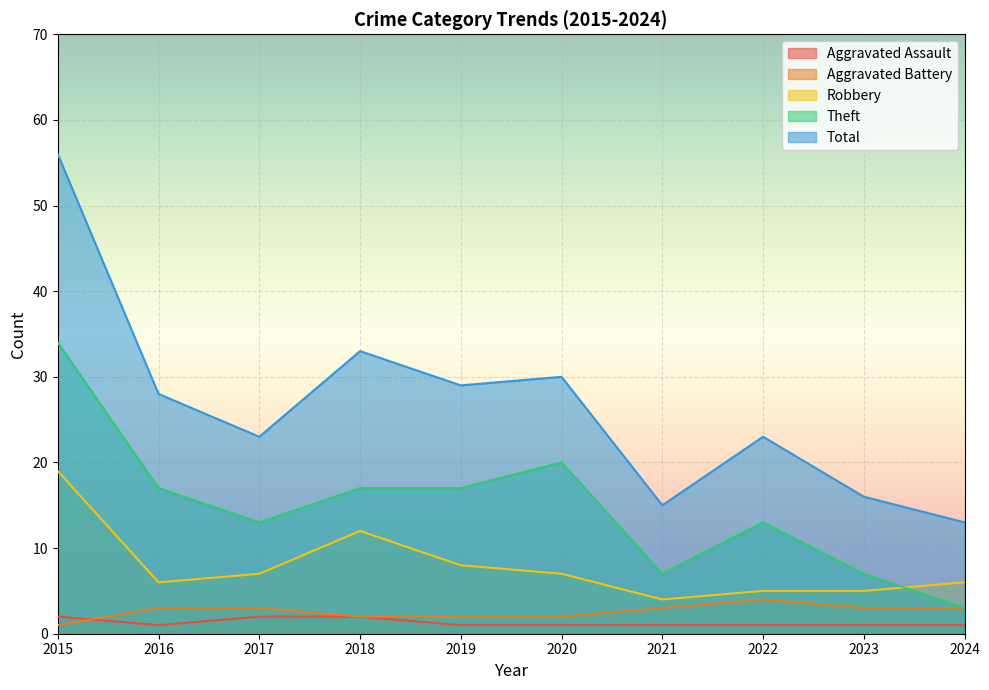

Where is Robbery nearest to the value 11?

2018